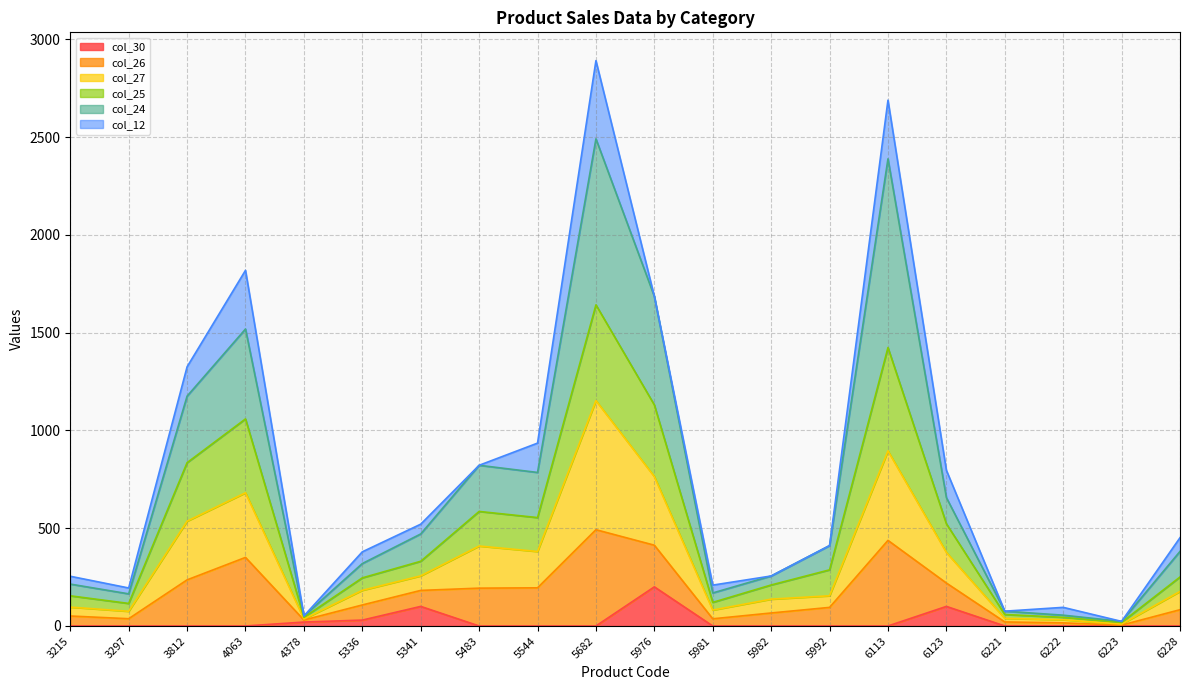

Rank the categories by col_26 value from highest to lowest.

5682, 6113, 4063, 5976, 3812, 5544, 5483, 6123, 5341, 6228, 5992, 5336, 5982, 3215, 5981, 3297, 6222, 6221, 4378, 6223